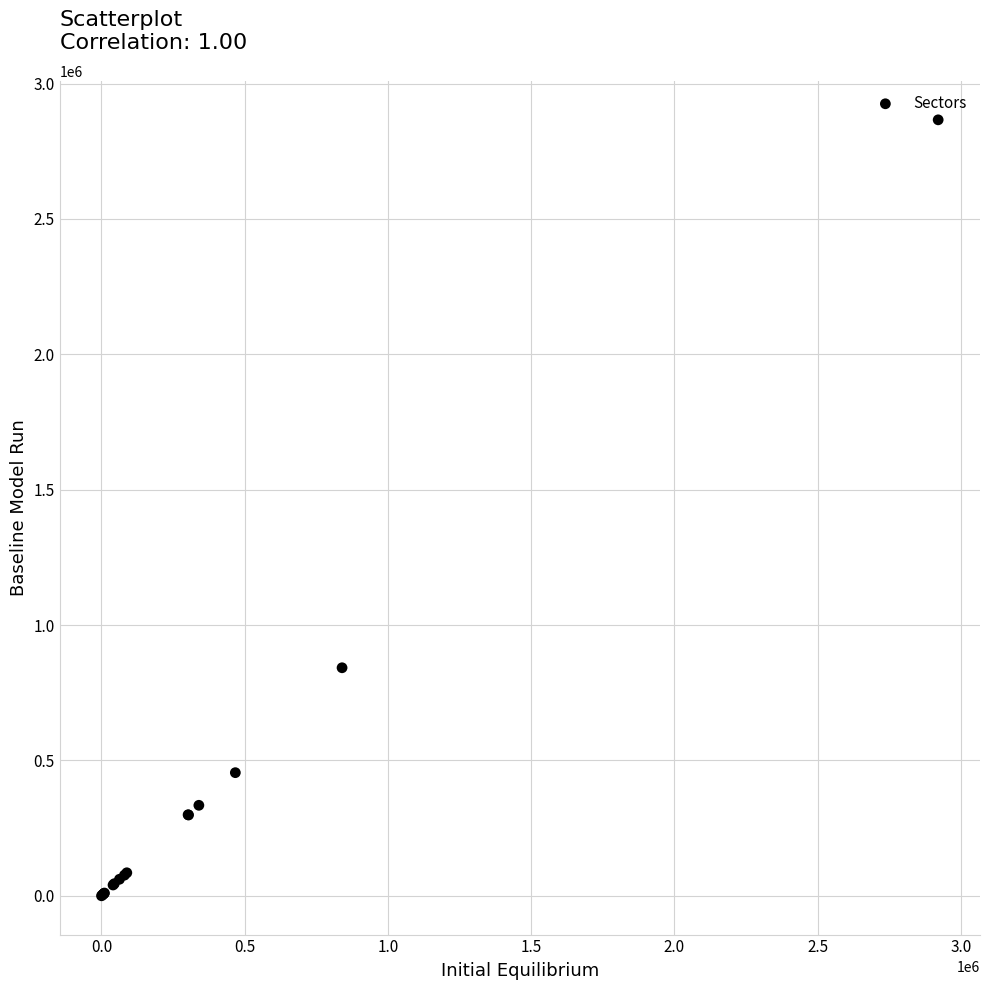

What Y value in the scatter plot is closest to 1433076?

842258.8